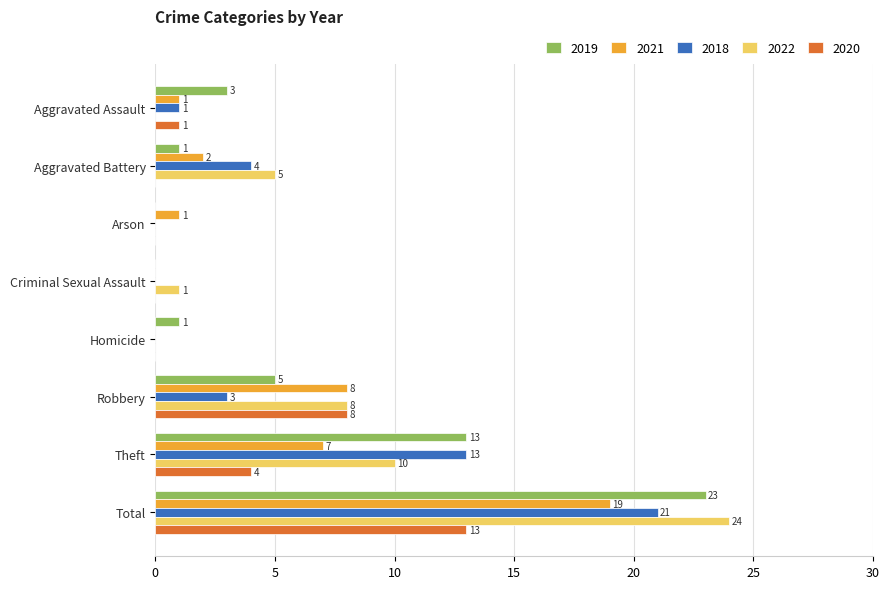

Between Homicide and Theft, which series saw the biggest shift?

2018